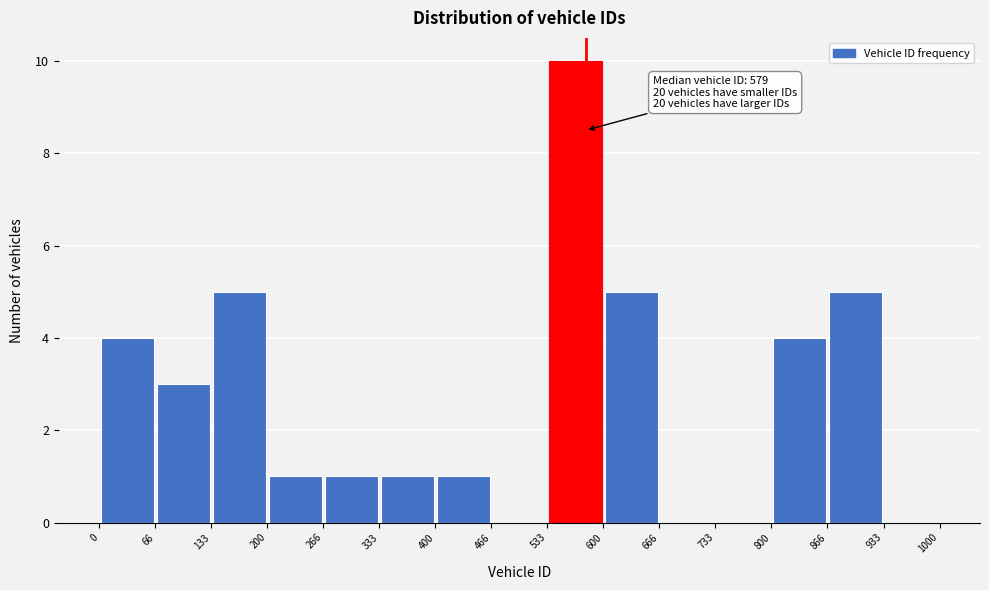

Which range on the x-axis has the tallest bar?

533 to 600